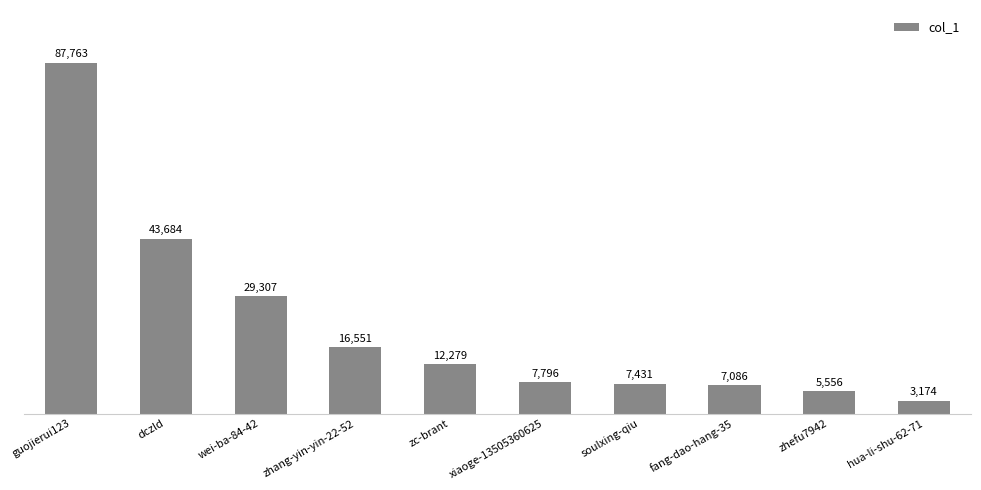

What is the average value?

22063